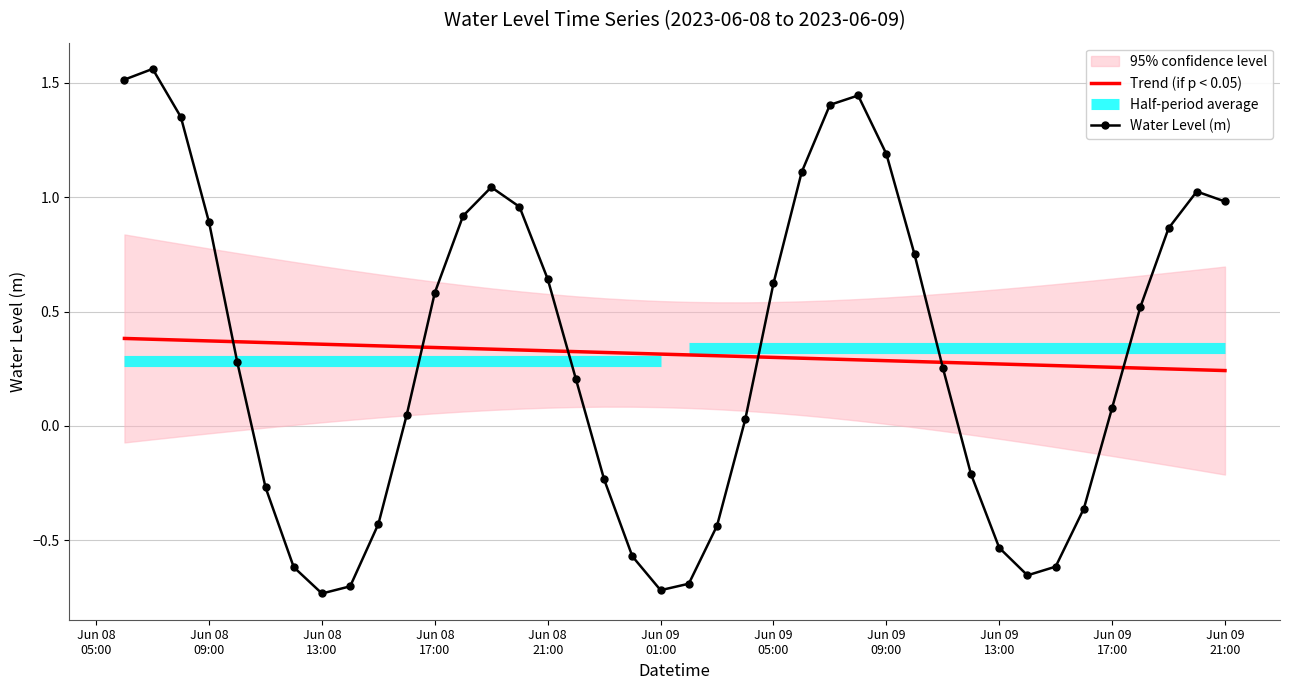

Reading left to right, list all the values displayed in this chart.

Trend (if p < 0.05): 0.4	0.4	0.4	0.4	0.4	0.4	0.4	0.4	0.4	0.3	0.3	0.3	0.3	0.3	0.3	0.3	0.3	0.3	0.3	0.3	0.3	0.3	0.3	0.3	0.3	0.3	0.3	0.3	0.3	0.3	0.3	0.3	0.3	0.3	0.3	0.3	0.3	0.2	0.2	0.2
Water Level (m): 1.5	1.6	1.3	0.9	0.3	-0.3	-0.6	-0.7	-0.7	-0.4	0.0	0.6	0.9	1.0	1.0	0.6	0.2	-0.2	-0.6	-0.7	-0.7	-0.4	0.0	0.6	1.1	1.4	1.4	1.2	0.7	0.3	-0.2	-0.5	-0.7	-0.6	-0.4	0.1	0.5	0.9	1.0	1.0